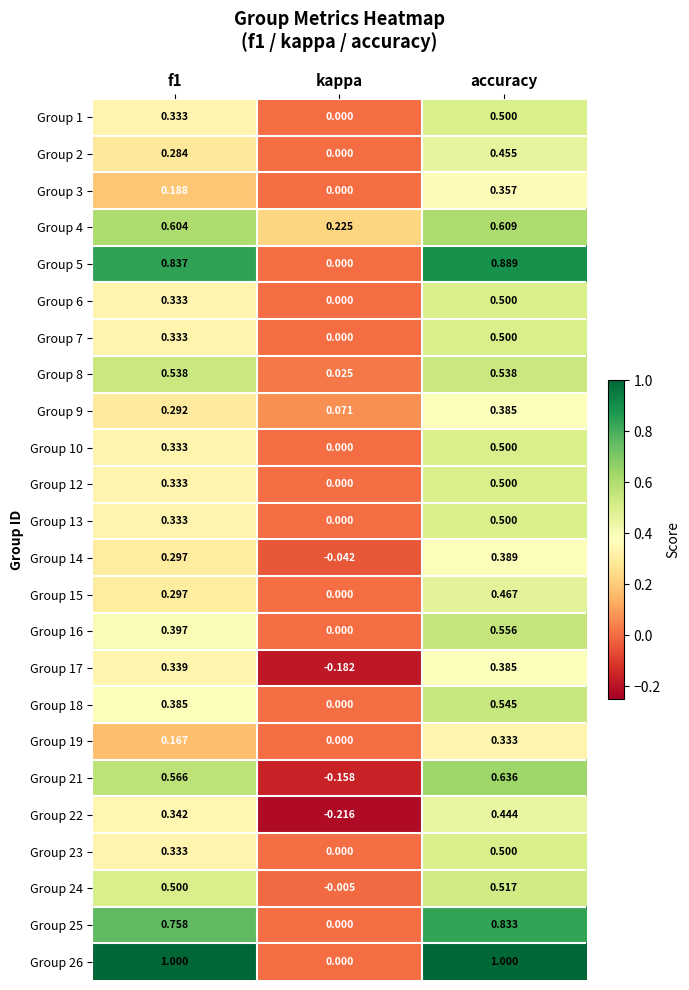

At which category is the sum across all series the highest?

accuracy